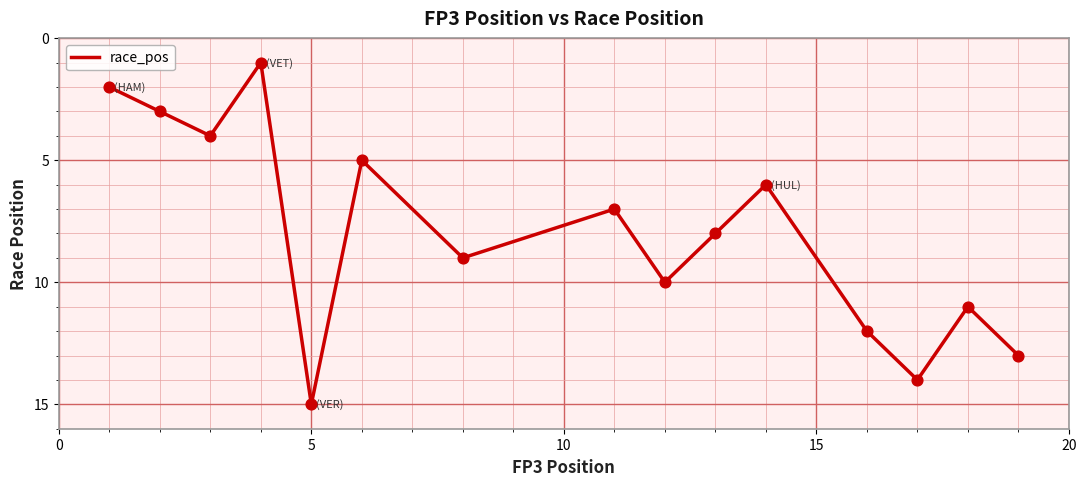

What is the greatest value displayed?

15